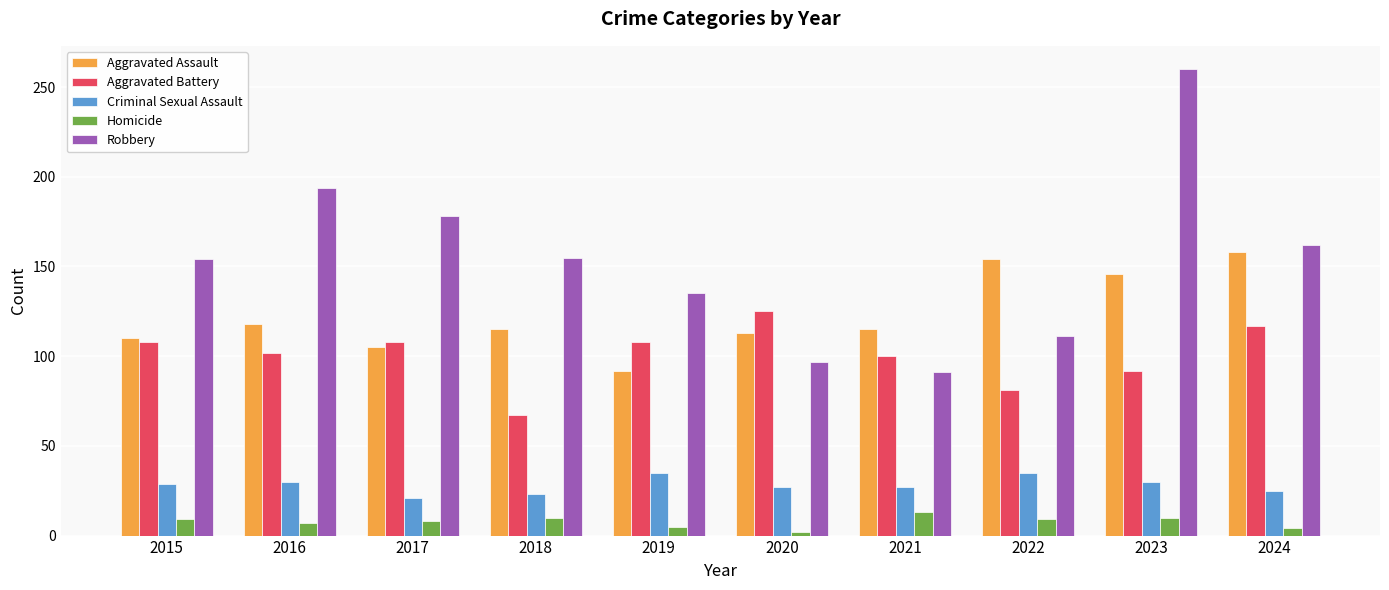

The value of Robbery at 2018 is 67. True or false?

False